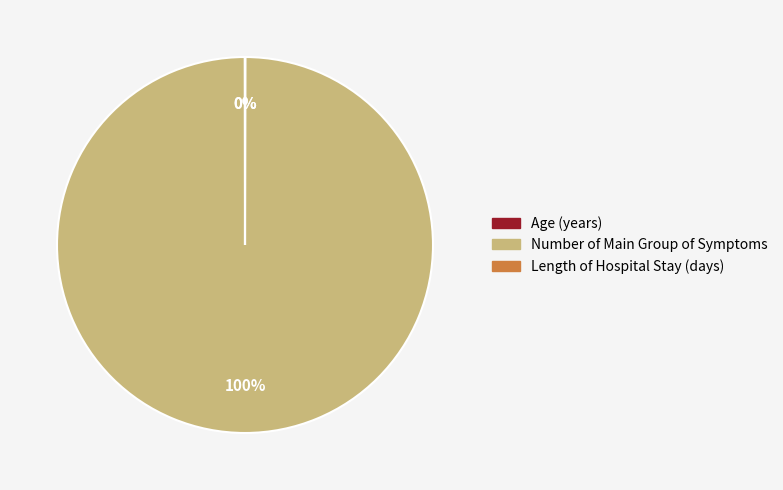

Which slice is the largest?

Number of Main Group of Symptoms